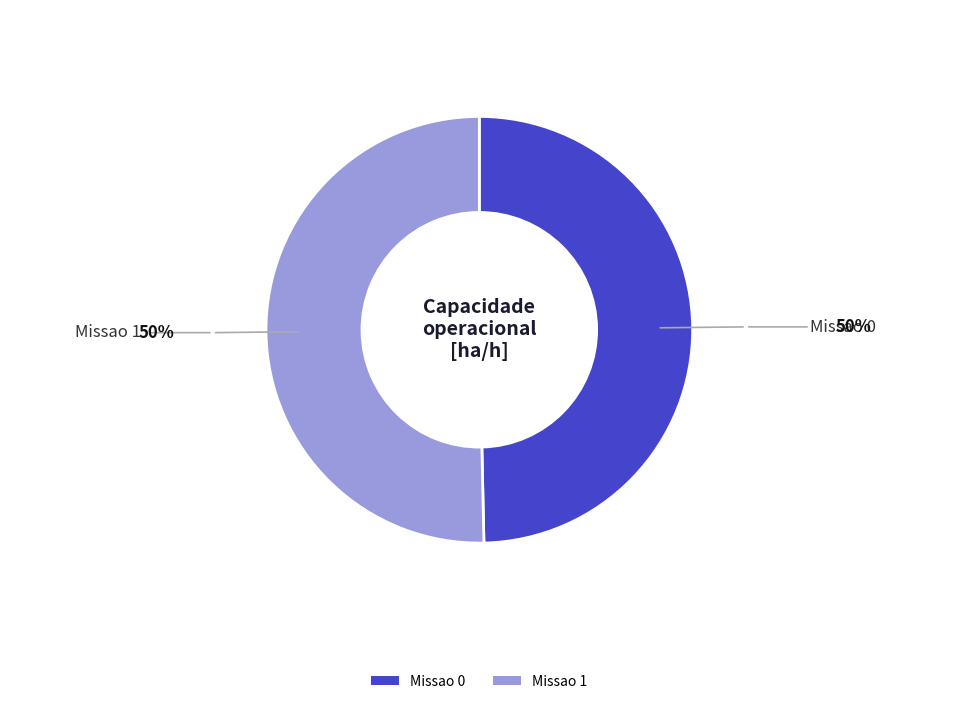

Which category has the biggest portion of the pie?

Missao 1